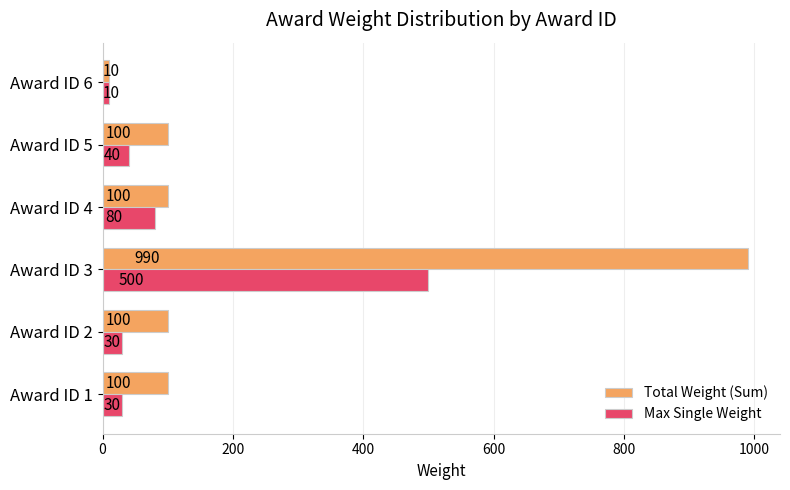

What is the approximate value of Max Single Weight at Award ID 2?

30